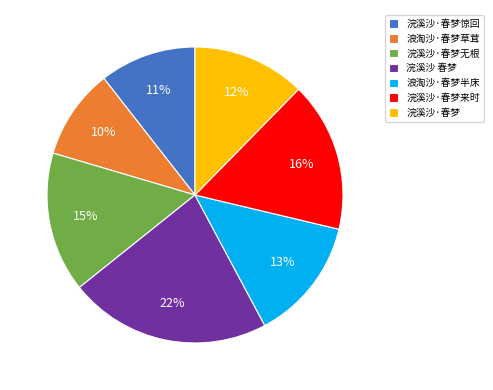

How many slices are in this pie chart?

7